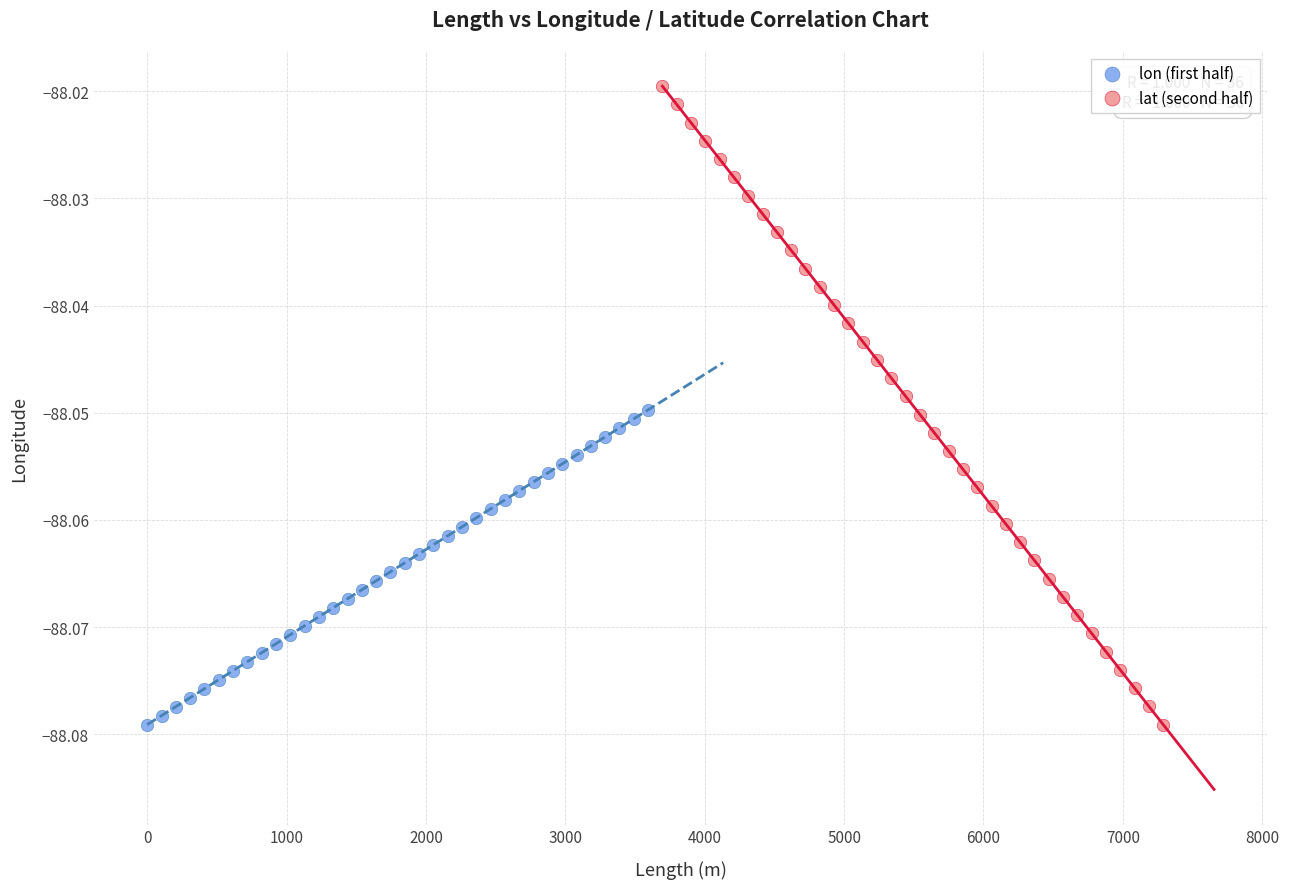

What are all the series names shown in the legend?

lon (first half), lat (second half)